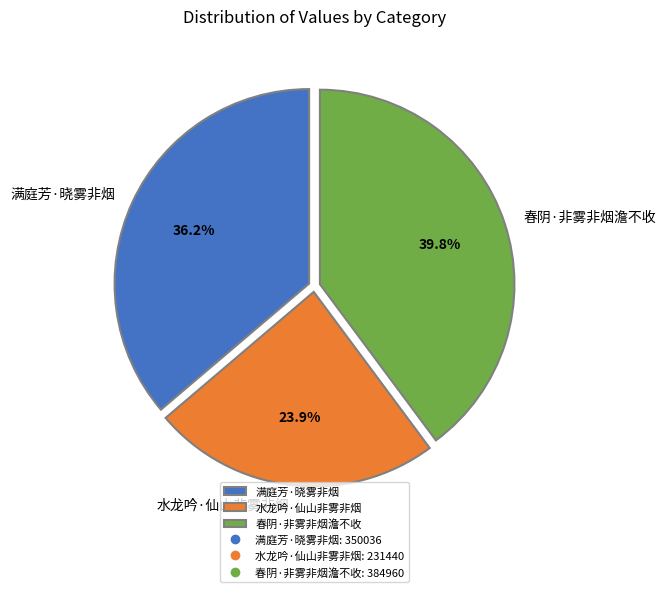

Combined, what portion of the pie is 水龙吟·仙山非雾非烟 and 春阴·非雾非烟澹不收?

63.8%